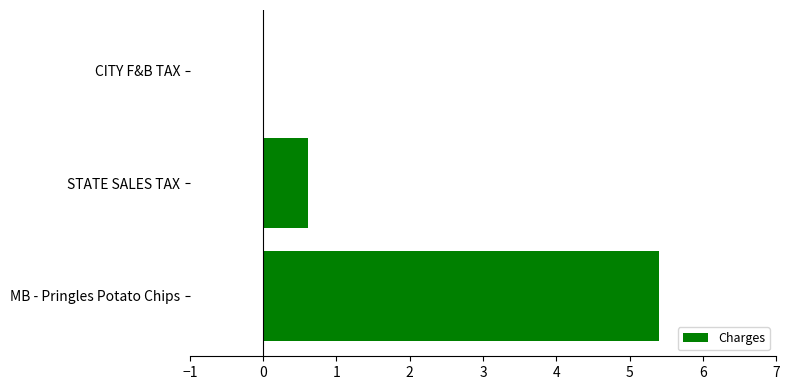

True or false: the data shows 1.6 at MB - Pringles Potato Chips.

False